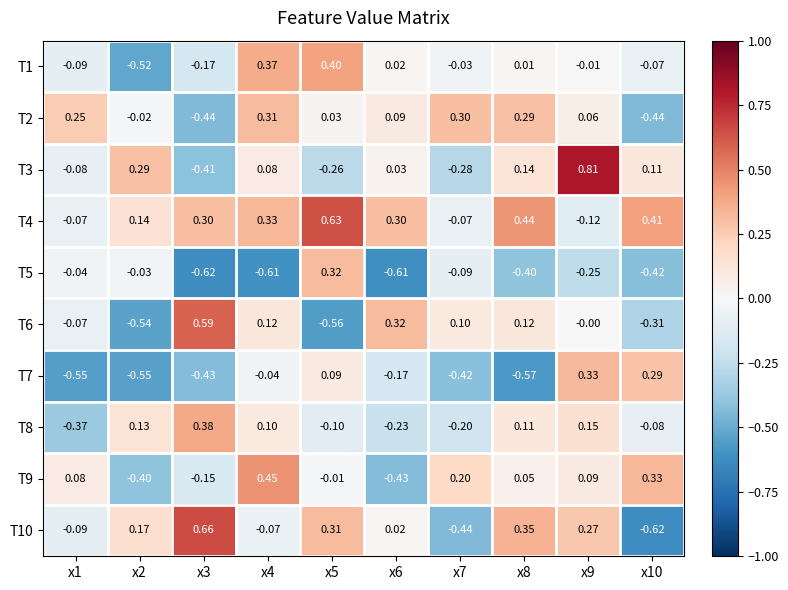

Is the value of T2 at x4 greater than the value of T8 at x9?

Yes